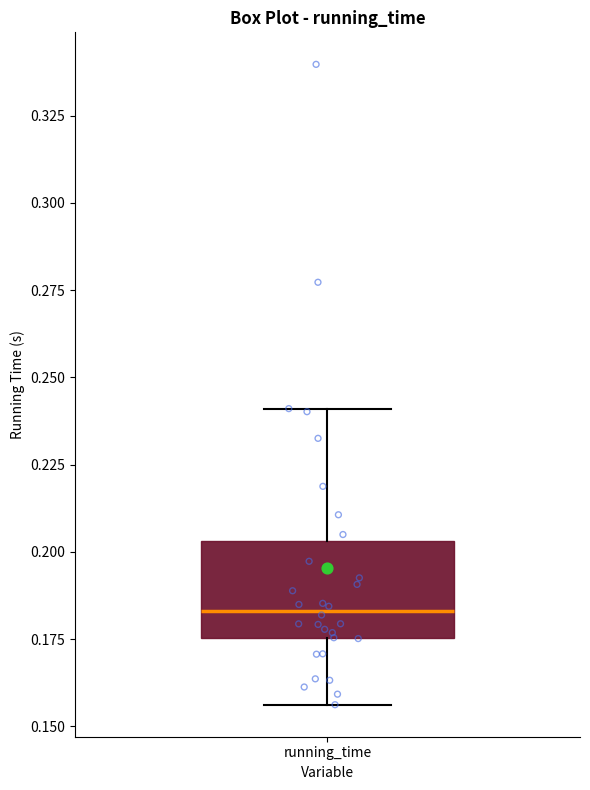

Where does the lower whisker of the box for running_time end on the y-axis? The values are not printed on the chart, so give them approximately, as read against the axis.

0.155